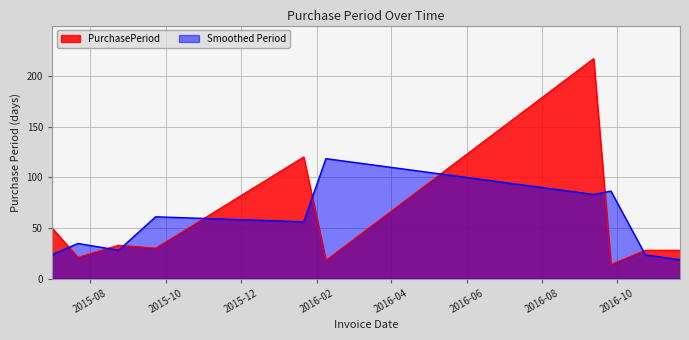

How many data points are less than 30?

5